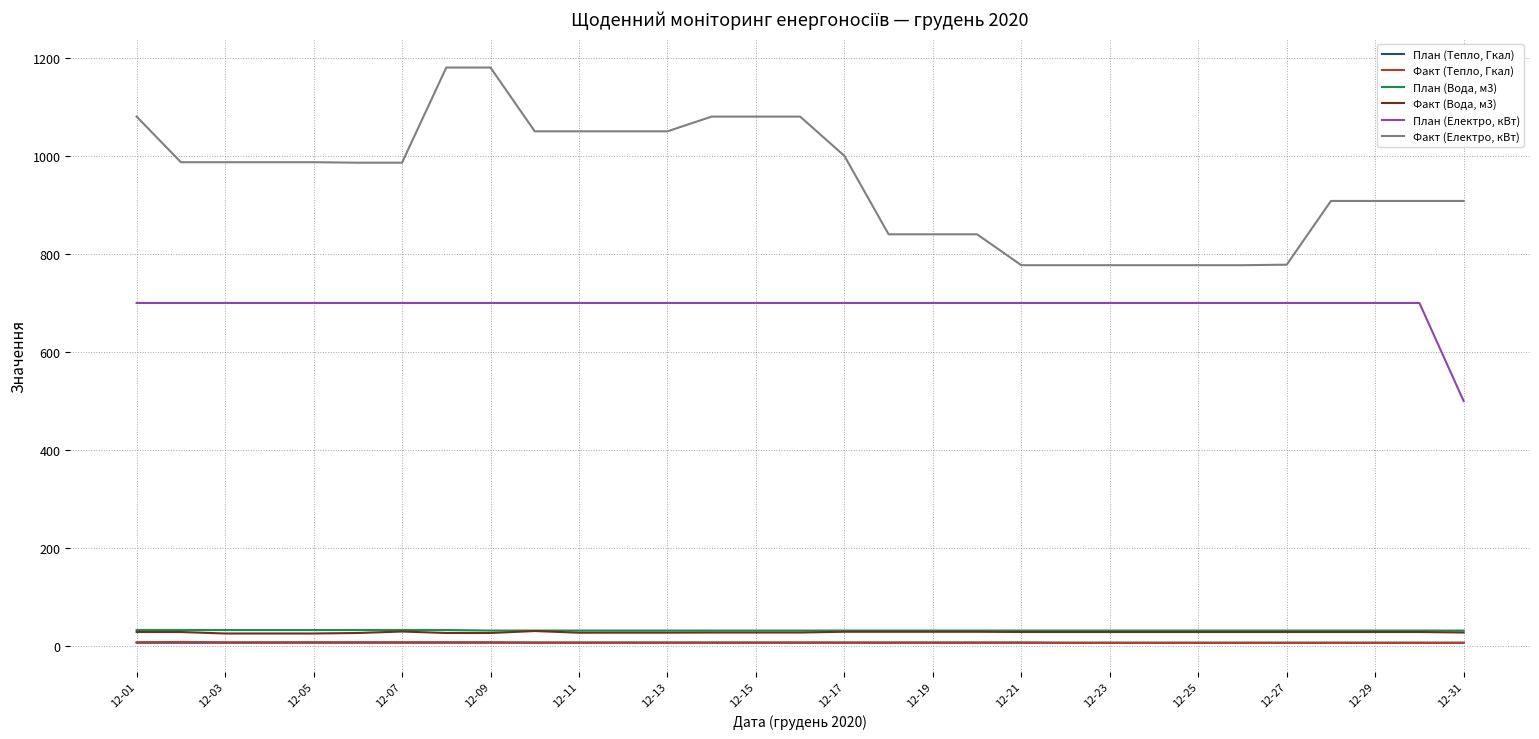

True or false: План (Тепло, Гкал) and Факт (Вода, м3) cross at least once.

False